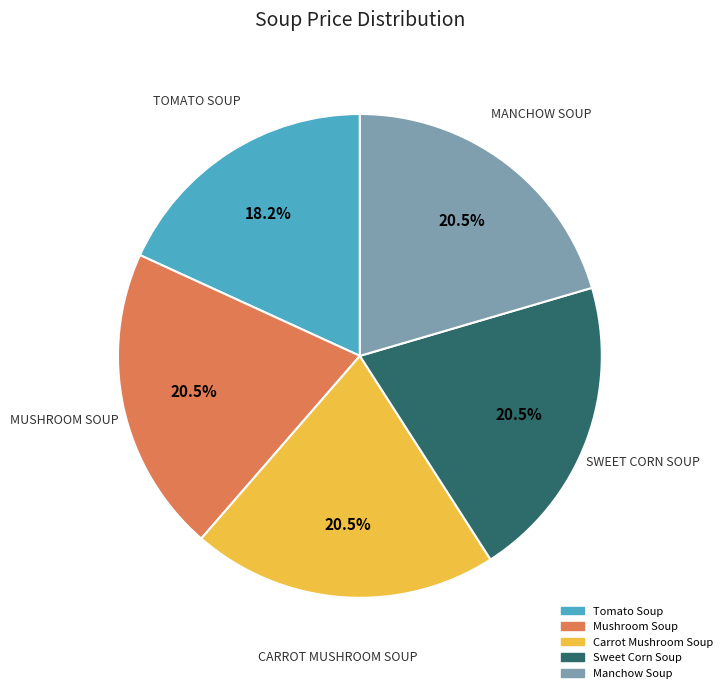

Is there any slice that represents more than half of the pie?

No